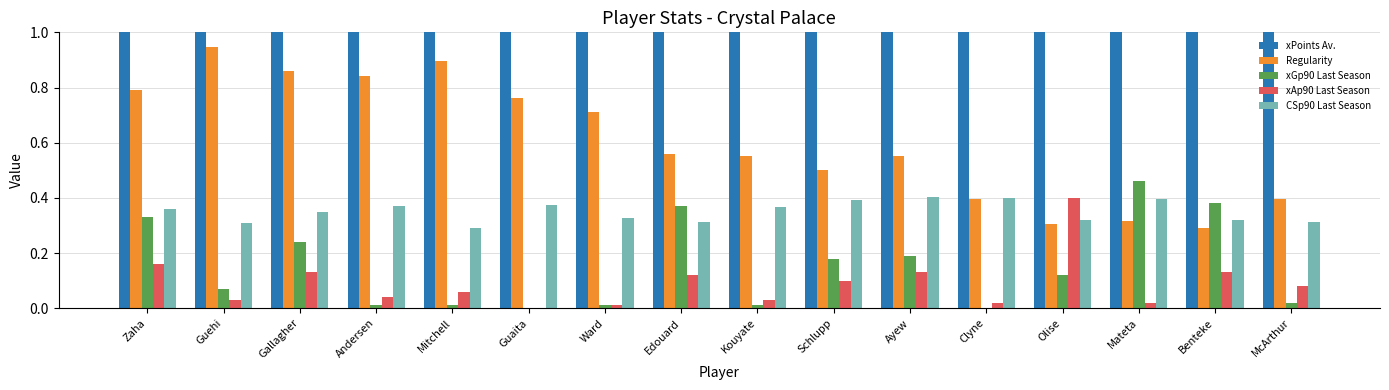

What is the label of the 11th bar from the right?

Guaita